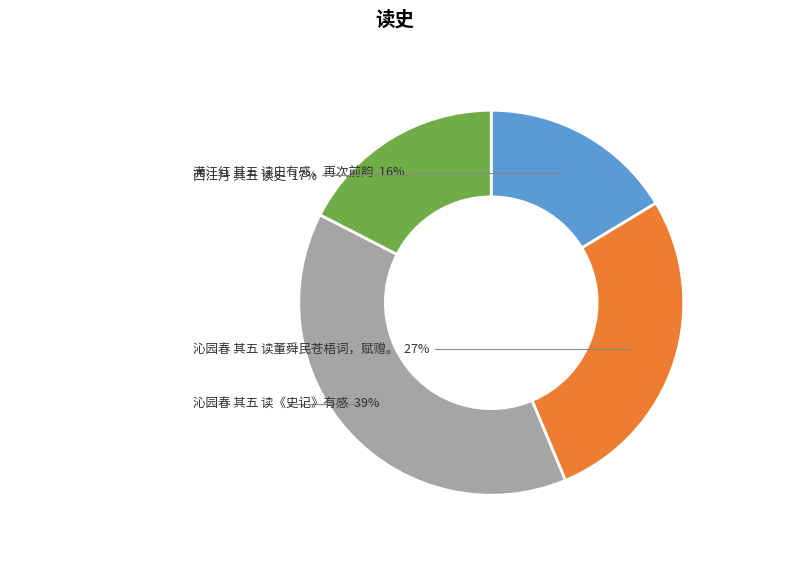

To the nearest percent, what is the average slice percentage?

25%